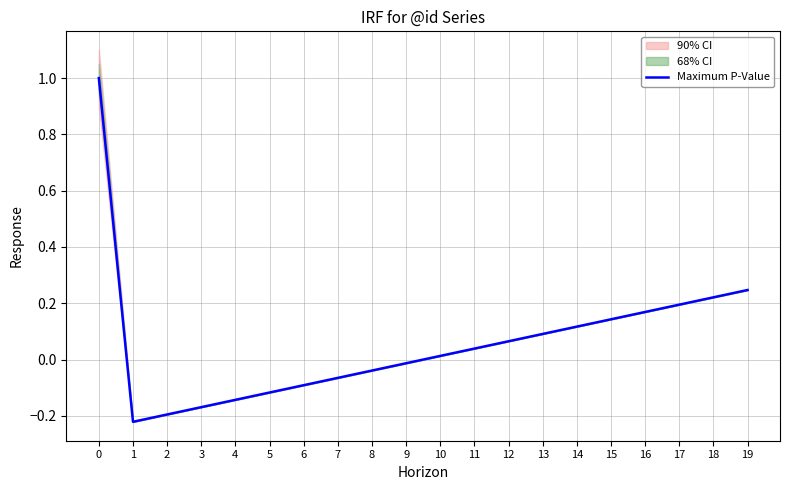

How many data points are less than 0?

9